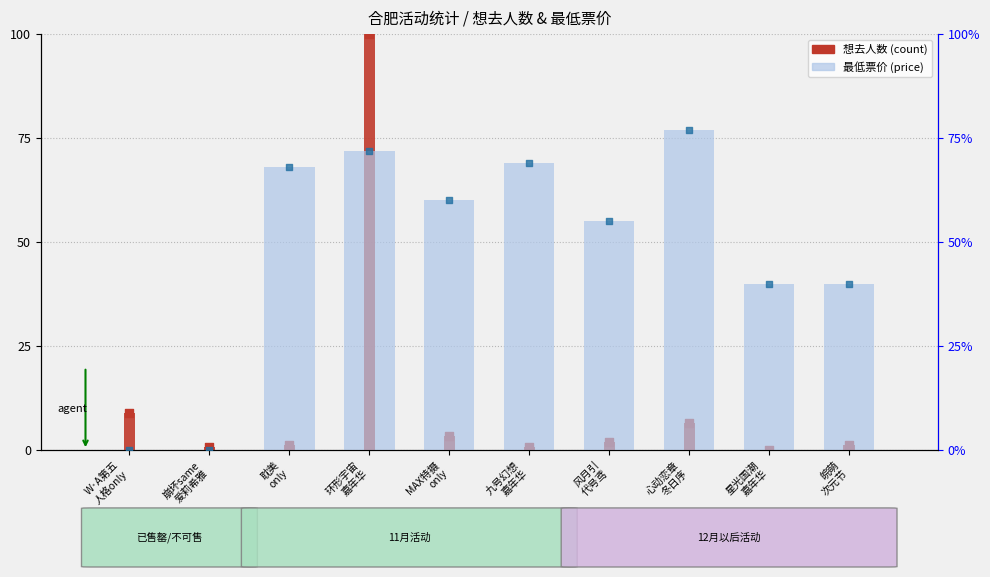

At how many categories does at least one series exceed 41?

6